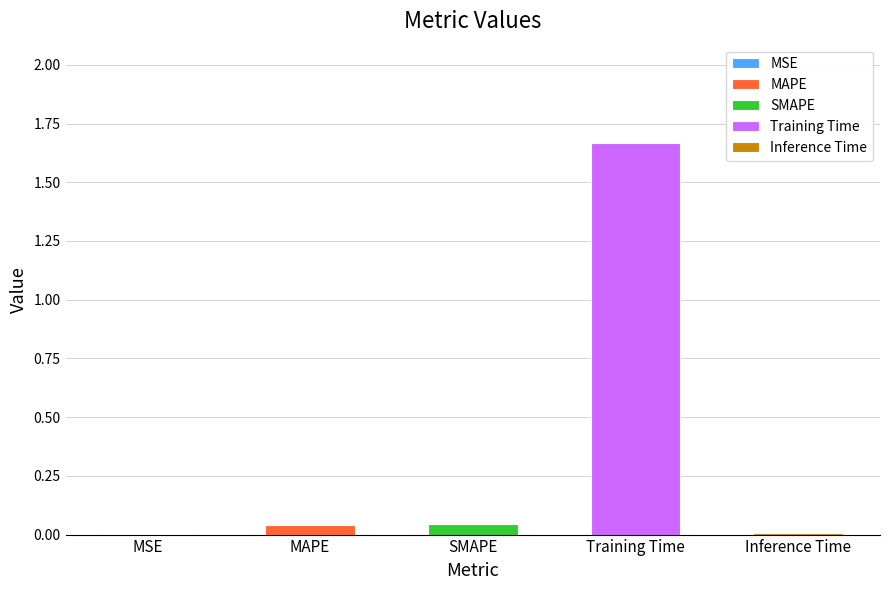

What is the maximum value shown in the chart?

1.7